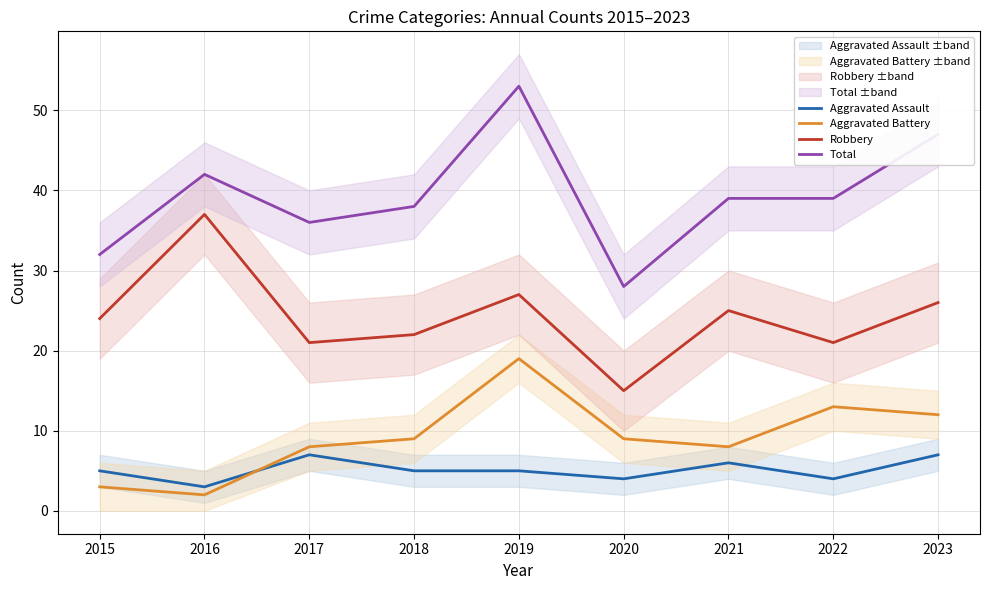

True or false: Robbery and Aggravated Assault cross at least once.

False